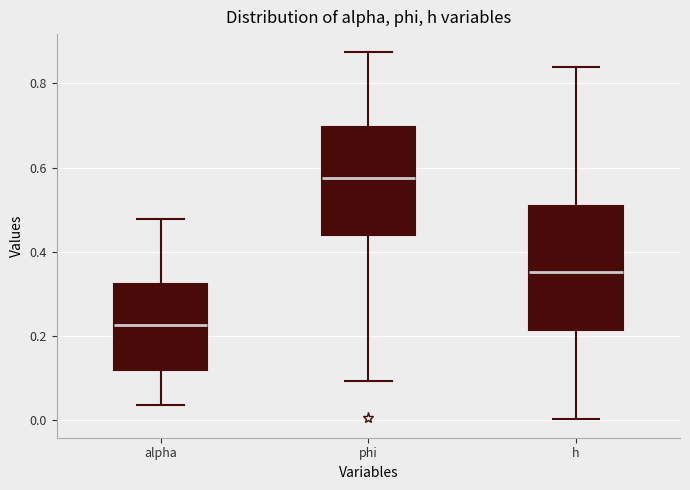

Where does the lower whisker of the box for alpha end on the y-axis? The values are not printed on the chart, so give them approximately, as read against the axis.

0.04